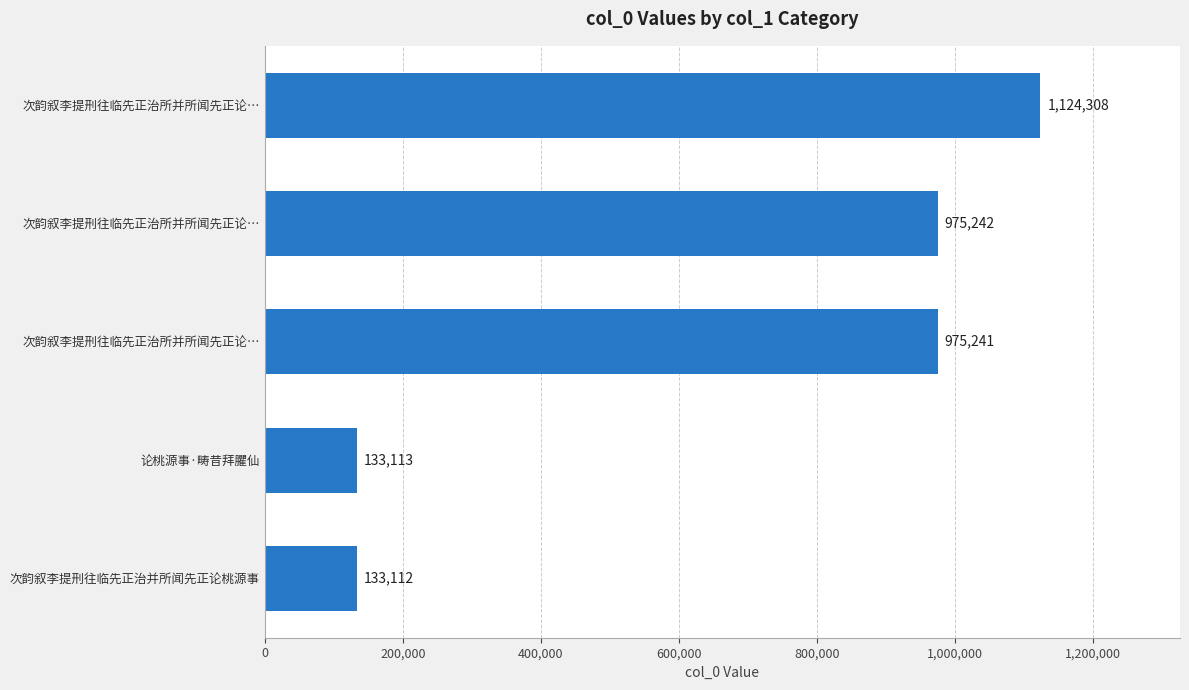

How many bars are there in total?

5